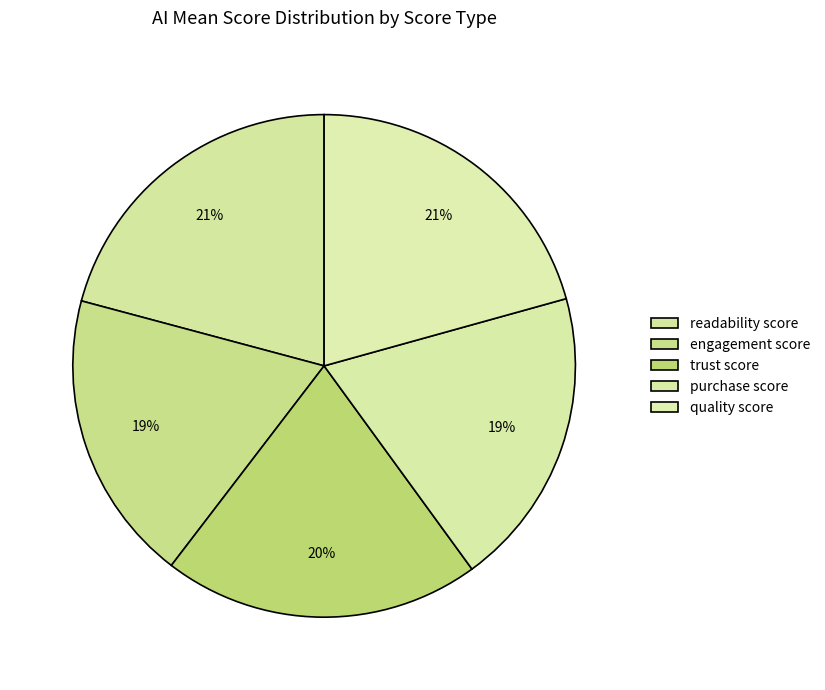

Count the number of slices in the pie.

5